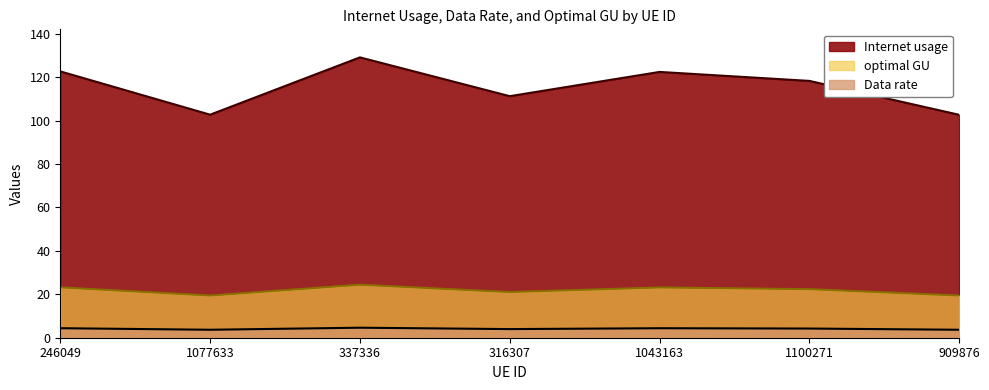

At which label does optimal GU reach its minimum?

909876